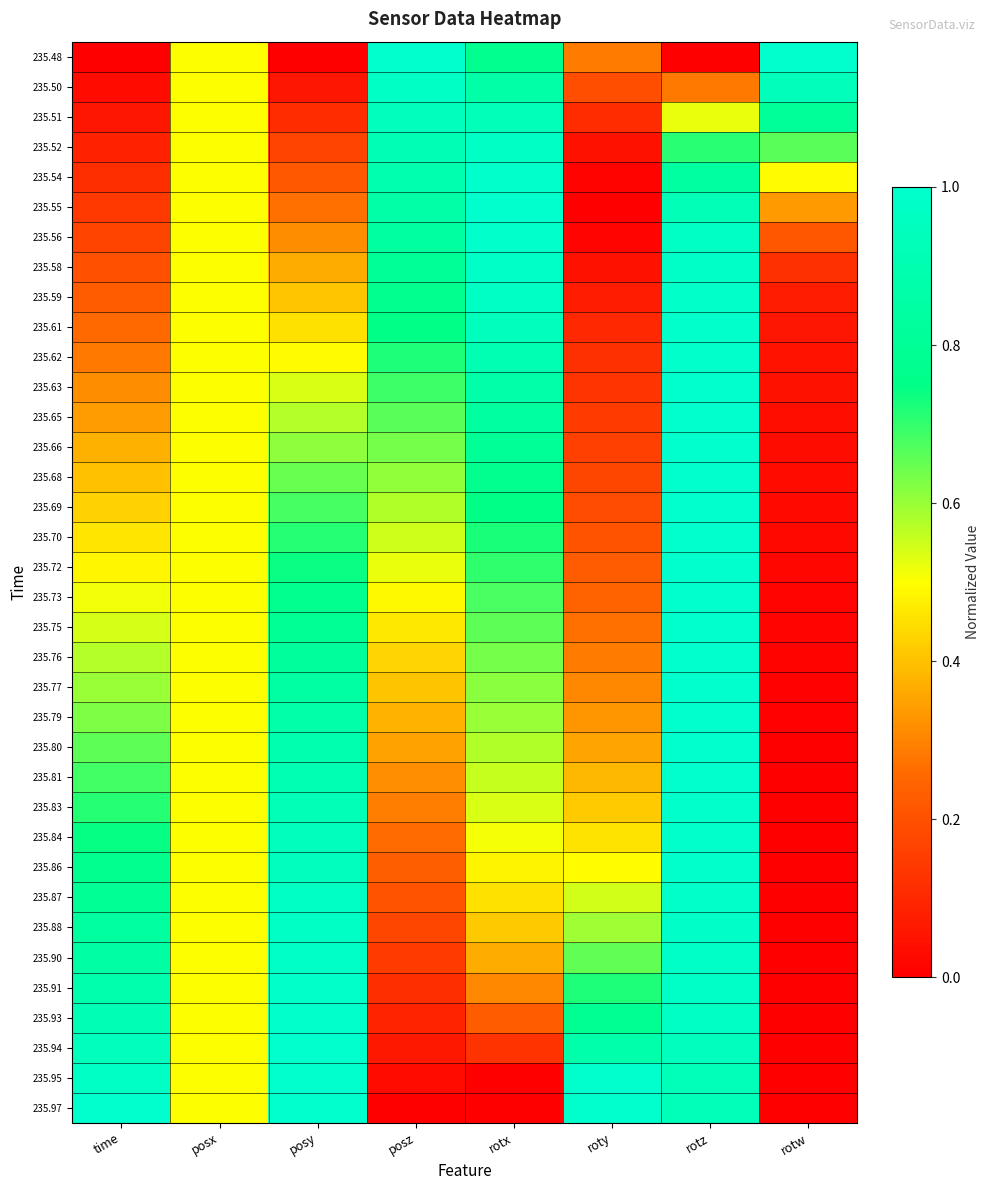

Reading right to left, extract all data points from this chart.

235.48: rotw=1.0	rotz=0.0	roty=0.3	rotx=0.8	posz=1.0	posy=0.0	posx=0.5	time=0.0
235.50: rotw=0.9	rotz=0.3	roty=0.2	rotx=0.9	posz=1.0	posy=0.1	posx=0.5	time=0.0
235.51: rotw=0.8	rotz=0.5	roty=0.1	rotx=0.9	posz=0.9	posy=0.1	posx=0.5	time=0.1
235.52: rotw=0.7	rotz=0.7	roty=0.0	rotx=1.0	posz=0.9	posy=0.2	posx=0.5	time=0.1
235.54: rotw=0.5	rotz=0.8	roty=0.0	rotx=1.0	posz=0.9	posy=0.2	posx=0.5	time=0.1
235.55: rotw=0.3	rotz=0.9	roty=0.0	rotx=1.0	posz=0.9	posy=0.3	posx=0.5	time=0.1
235.56: rotw=0.2	rotz=1.0	roty=0.0	rotx=1.0	posz=0.8	posy=0.3	posx=0.5	time=0.2
235.58: rotw=0.1	rotz=1.0	roty=0.0	rotx=1.0	posz=0.8	posy=0.4	posx=0.5	time=0.2
235.59: rotw=0.1	rotz=1.0	roty=0.1	rotx=1.0	posz=0.8	posy=0.4	posx=0.5	time=0.2
235.61: rotw=0.1	rotz=1.0	roty=0.1	rotx=0.9	posz=0.7	posy=0.5	posx=0.5	time=0.3
235.62: rotw=0.0	rotz=1.0	roty=0.1	rotx=0.9	posz=0.7	posy=0.5	posx=0.5	time=0.3
235.63: rotw=0.0	rotz=1.0	roty=0.1	rotx=0.9	posz=0.7	posy=0.5	posx=0.5	time=0.3
235.65: rotw=0.0	rotz=1.0	roty=0.1	rotx=0.8	posz=0.7	posy=0.6	posx=0.5	time=0.3
235.66: rotw=0.0	rotz=1.0	roty=0.2	rotx=0.8	posz=0.6	posy=0.6	posx=0.5	time=0.4
235.68: rotw=0.0	rotz=1.0	roty=0.2	rotx=0.8	posz=0.6	posy=0.6	posx=0.5	time=0.4
235.69: rotw=0.0	rotz=1.0	roty=0.2	rotx=0.7	posz=0.6	posy=0.7	posx=0.5	time=0.4
235.70: rotw=0.0	rotz=1.0	roty=0.2	rotx=0.7	posz=0.5	posy=0.7	posx=0.5	time=0.5
235.72: rotw=0.0	rotz=1.0	roty=0.2	rotx=0.7	posz=0.5	posy=0.7	posx=0.5	time=0.5
235.73: rotw=0.0	rotz=1.0	roty=0.2	rotx=0.7	posz=0.5	posy=0.8	posx=0.5	time=0.5
235.75: rotw=0.0	rotz=1.0	roty=0.3	rotx=0.7	posz=0.5	posy=0.8	posx=0.5	time=0.5
235.76: rotw=0.0	rotz=1.0	roty=0.3	rotx=0.6	posz=0.4	posy=0.8	posx=0.5	time=0.6
235.77: rotw=0.0	rotz=1.0	roty=0.3	rotx=0.6	posz=0.4	posy=0.8	posx=0.5	time=0.6
235.79: rotw=0.0	rotz=1.0	roty=0.3	rotx=0.6	posz=0.4	posy=0.9	posx=0.5	time=0.6
235.80: rotw=0.0	rotz=1.0	roty=0.4	rotx=0.6	posz=0.3	posy=0.9	posx=0.5	time=0.7
235.81: rotw=0.0	rotz=1.0	roty=0.4	rotx=0.6	posz=0.3	posy=0.9	posx=0.5	time=0.7
235.83: rotw=0.0	rotz=1.0	roty=0.4	rotx=0.5	posz=0.3	posy=0.9	posx=0.5	time=0.7
235.84: rotw=0.0	rotz=1.0	roty=0.5	rotx=0.5	posz=0.3	posy=0.9	posx=0.5	time=0.7
235.86: rotw=0.0	rotz=1.0	roty=0.5	rotx=0.5	posz=0.2	posy=1.0	posx=0.5	time=0.8
235.87: rotw=0.0	rotz=1.0	roty=0.5	rotx=0.5	posz=0.2	posy=1.0	posx=0.5	time=0.8
235.88: rotw=0.0	rotz=1.0	roty=0.6	rotx=0.4	posz=0.2	posy=1.0	posx=0.5	time=0.8
235.90: rotw=0.0	rotz=1.0	roty=0.7	rotx=0.4	posz=0.1	posy=1.0	posx=0.5	time=0.9
235.91: rotw=0.0	rotz=1.0	roty=0.7	rotx=0.3	posz=0.1	posy=1.0	posx=0.5	time=0.9
235.93: rotw=0.0	rotz=1.0	roty=0.8	rotx=0.2	posz=0.1	posy=1.0	posx=0.5	time=0.9
235.94: rotw=0.0	rotz=1.0	roty=0.9	rotx=0.1	posz=0.1	posy=1.0	posx=0.5	time=0.9
235.95: rotw=0.0	rotz=0.9	roty=1.0	rotx=0.0	posz=0.0	posy=1.0	posx=0.5	time=1.0
235.97: rotw=0.0	rotz=0.9	roty=1.0	rotx=0.0	posz=0.0	posy=1.0	posx=0.5	time=1.0